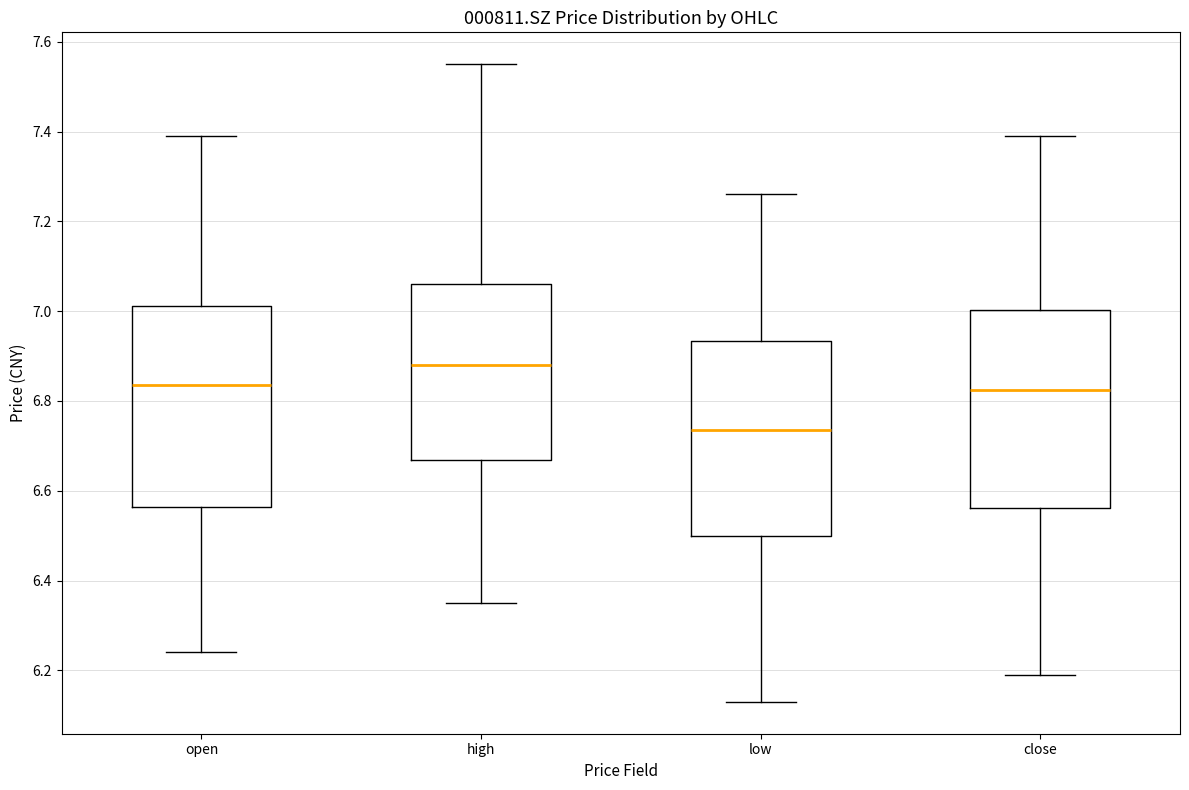

Reading left to right, transcribe this box plot: for each box, give where its median line is, the range the box spans, and where its two whiskers end, as read against the y-axis. The values are not printed on the chart, so give them approximately, as read against the axis.

open: median 6.84, box 6.56 to 7.02, whiskers 6.24 to 7.40
high: median 6.88, box 6.66 to 7.06, whiskers 6.36 to 7.56
low: median 6.74, box 6.50 to 6.94, whiskers 6.14 to 7.26
close: median 6.82, box 6.56 to 7.00, whiskers 6.20 to 7.40